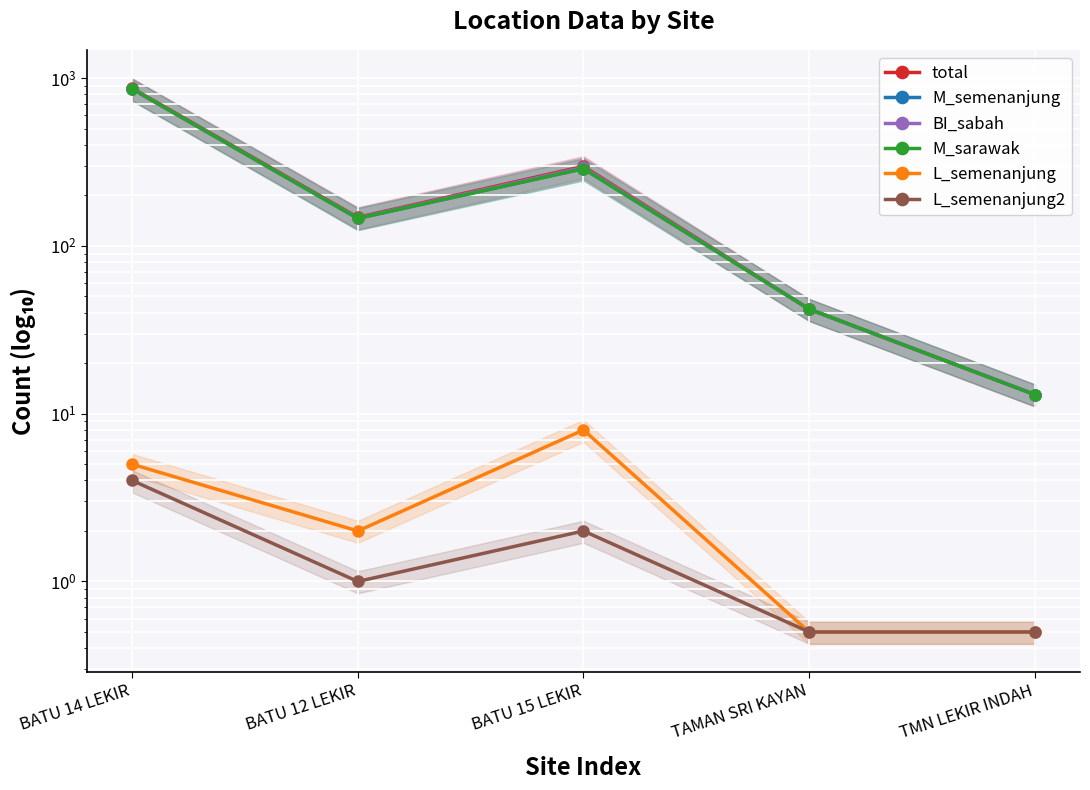

How many values in the total series are below 148?

2